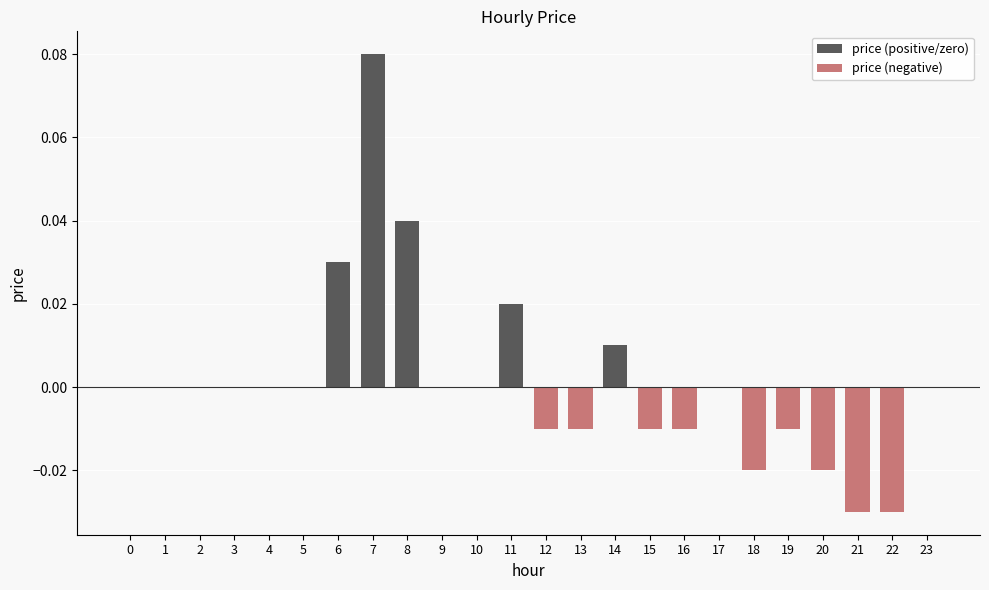

Are the bars horizontal?

No